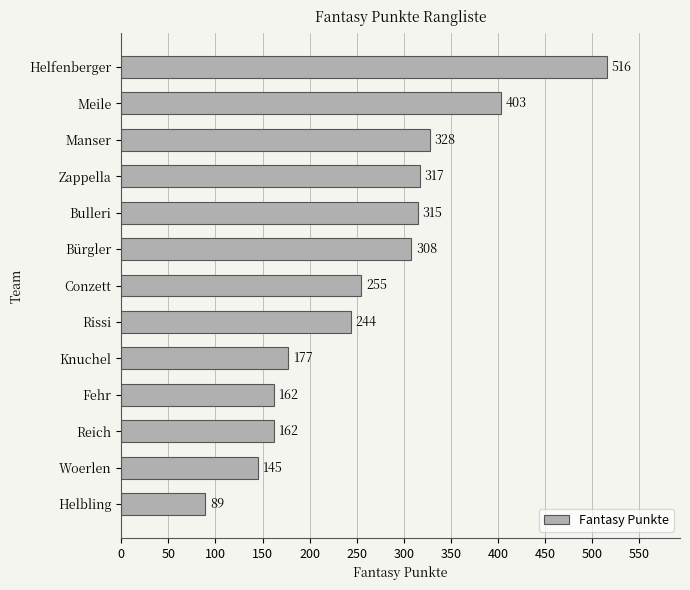

True or false: the data shows 308 at Bürgler.

True